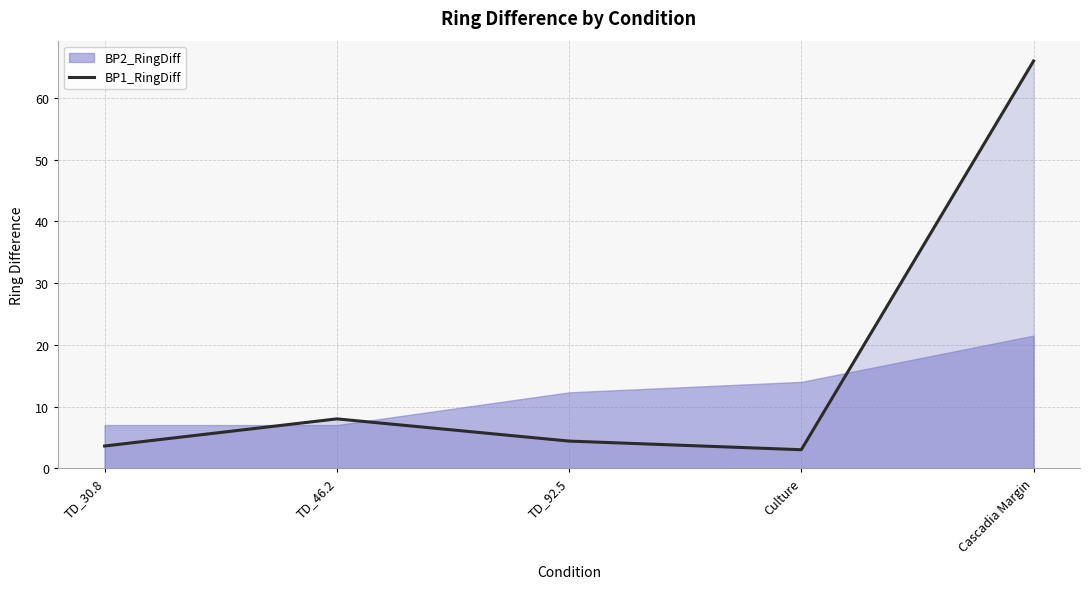

True or false: the data shows 4.4 at TD_92.5.

True